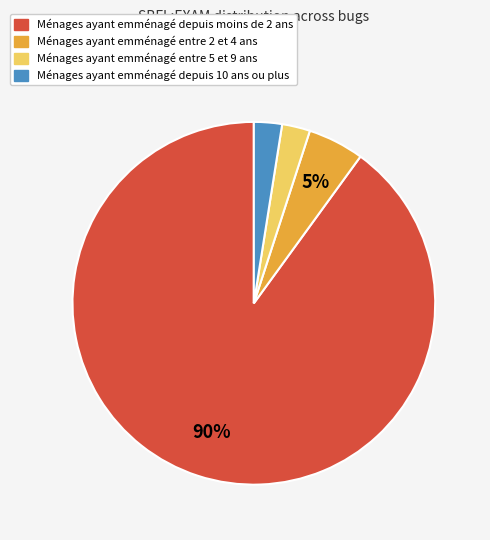

Does any single category account for the majority?

Yes